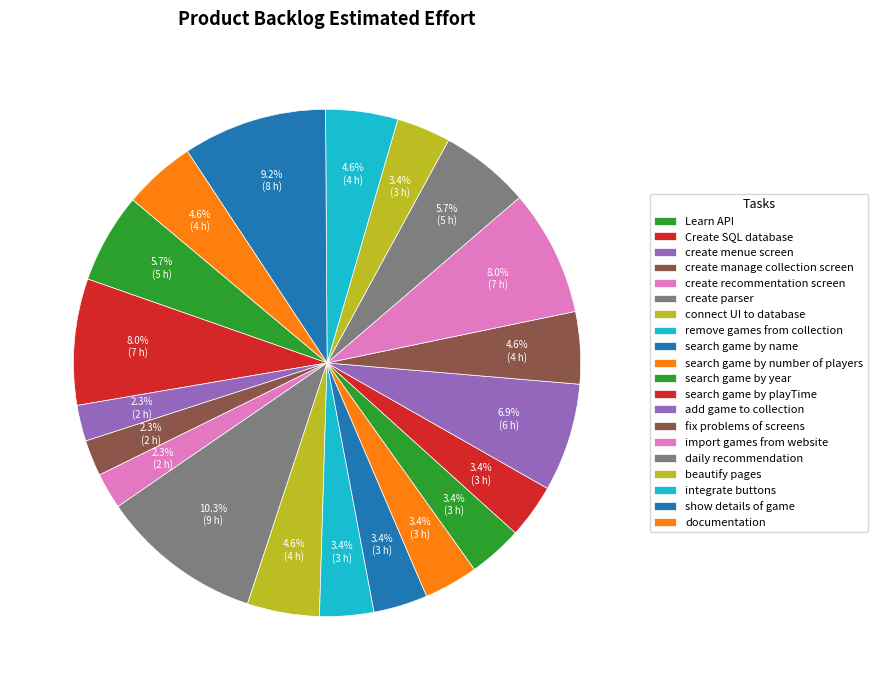

Count the number of slices in the pie.

20